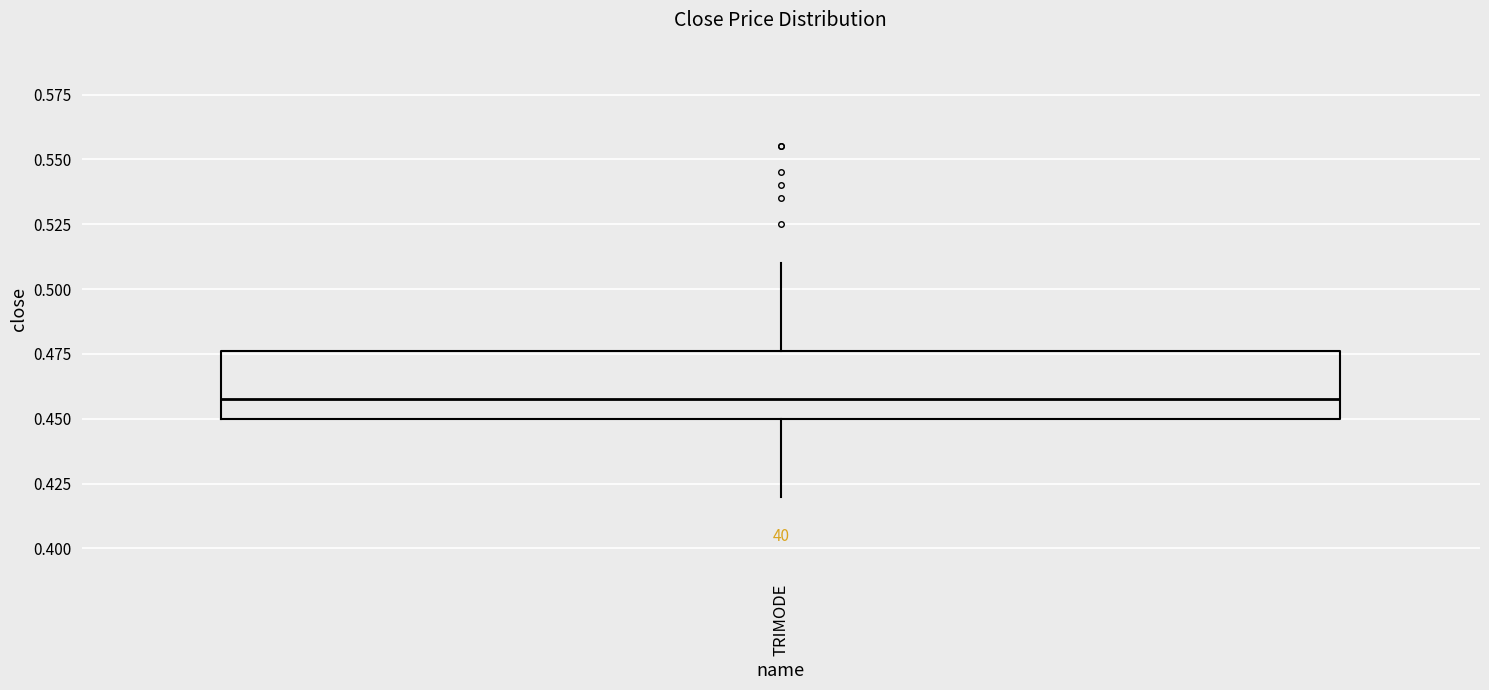

Transcribe this box plot: give where the median line is, the range the box spans, and where the two whiskers end, as read against the y-axis. The values are not printed on the chart, so give them approximately, as read against the axis.

median 0.460, box 0.450 to 0.475, whiskers 0.420 to 0.510